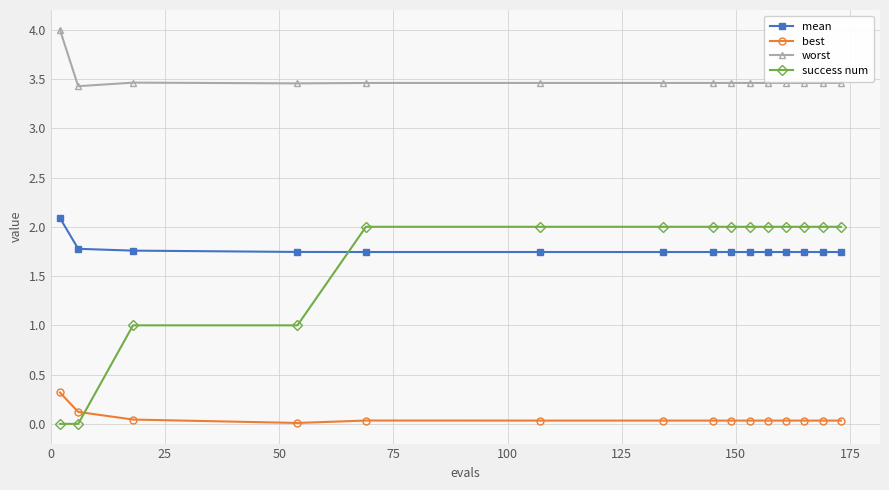

What is the value of the success num point at the 12th from the left?

2.0